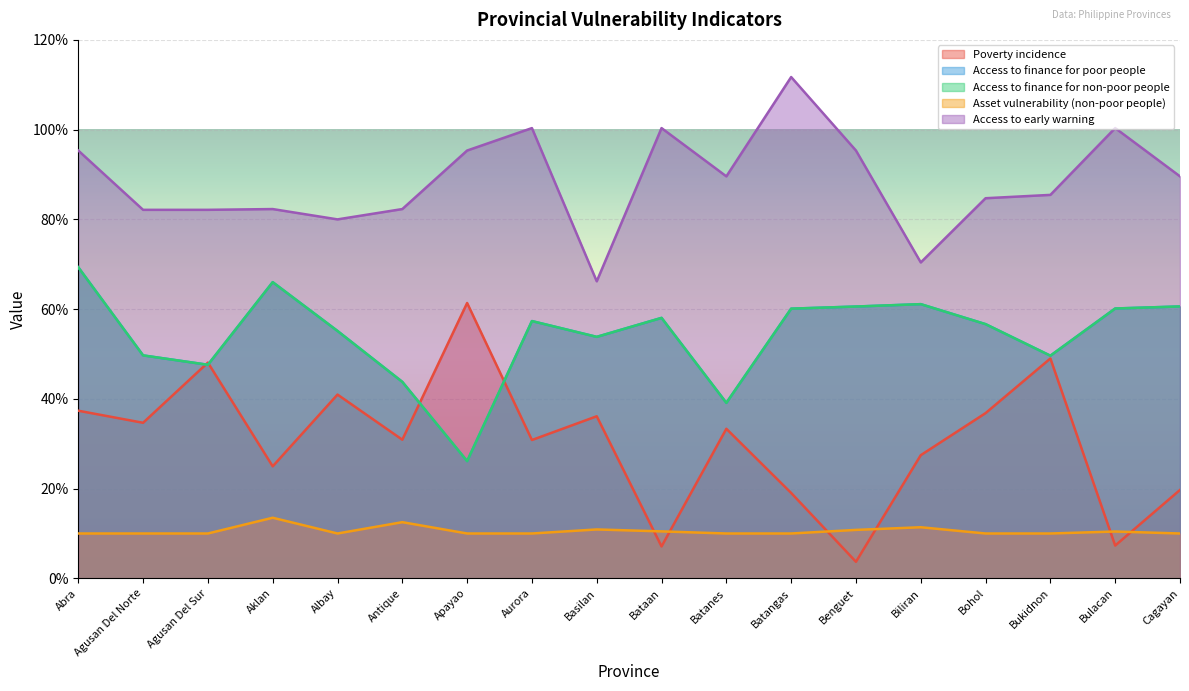

Reading left to right, list all the values displayed in this chart.

Poverty incidence: 0.4	0.3	0.5	0.2	0.4	0.3	0.6	0.3	0.4	0.1	0.3	0.2	0.0	0.3	0.4	0.5	0.1	0.2
Access to finance for poor people: 0.7	0.5	0.5	0.7	0.6	0.4	0.3	0.6	0.5	0.6	0.4	0.6	0.6	0.6	0.6	0.5	0.6	0.6
Access to finance for non-poor people: 0.7	0.5	0.5	0.7	0.6	0.4	0.3	0.6	0.5	0.6	0.4	0.6	0.6	0.6	0.6	0.5	0.6	0.6
Asset vulnerability (non-poor people): 0.1	0.1	0.1	0.1	0.1	0.1	0.1	0.1	0.1	0.1	0.1	0.1	0.1	0.1	0.1	0.1	0.1	0.1
Access to early warning: 1.0	0.8	0.8	0.8	0.8	0.8	1.0	1.0	0.7	1.0	0.9	1.1	1.0	0.7	0.8	0.9	1.0	0.9